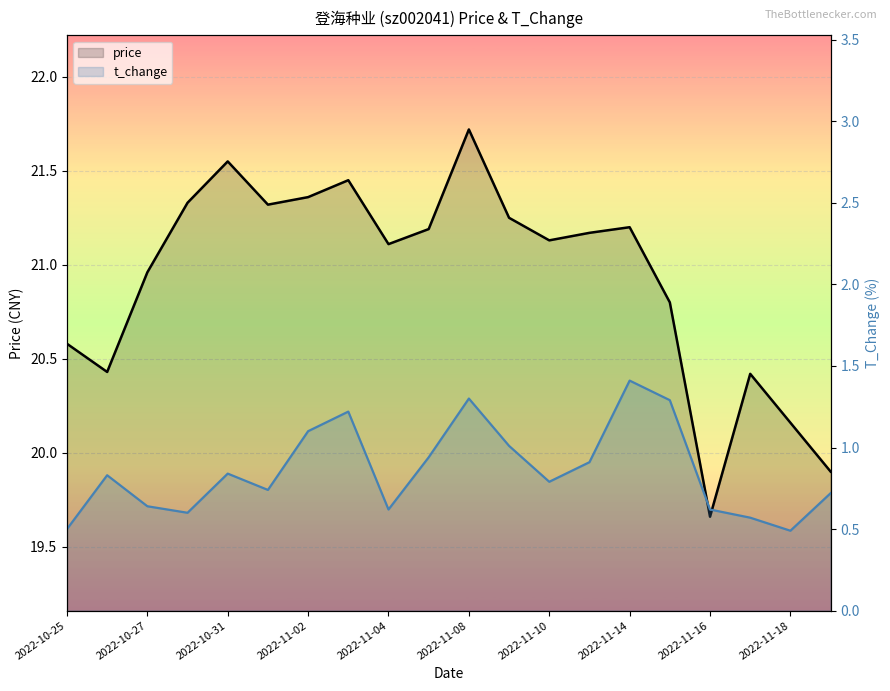

List the series in order of their overall mean, lowest first.

t_change, price